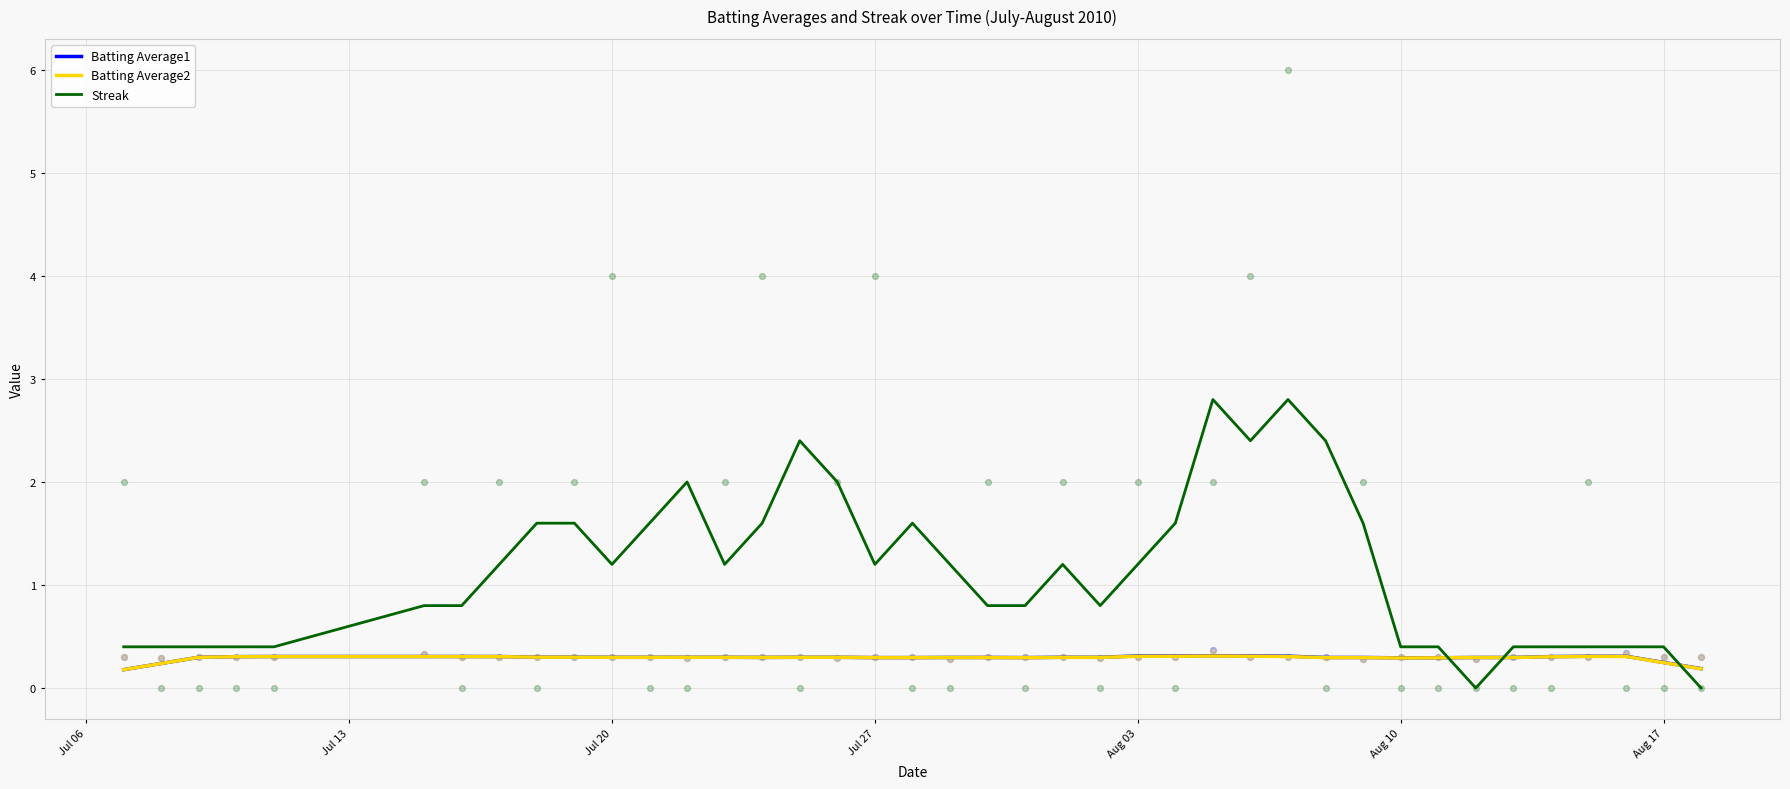

True or false: Batting Average1 has a value of 0.1 at Aug 03.

False